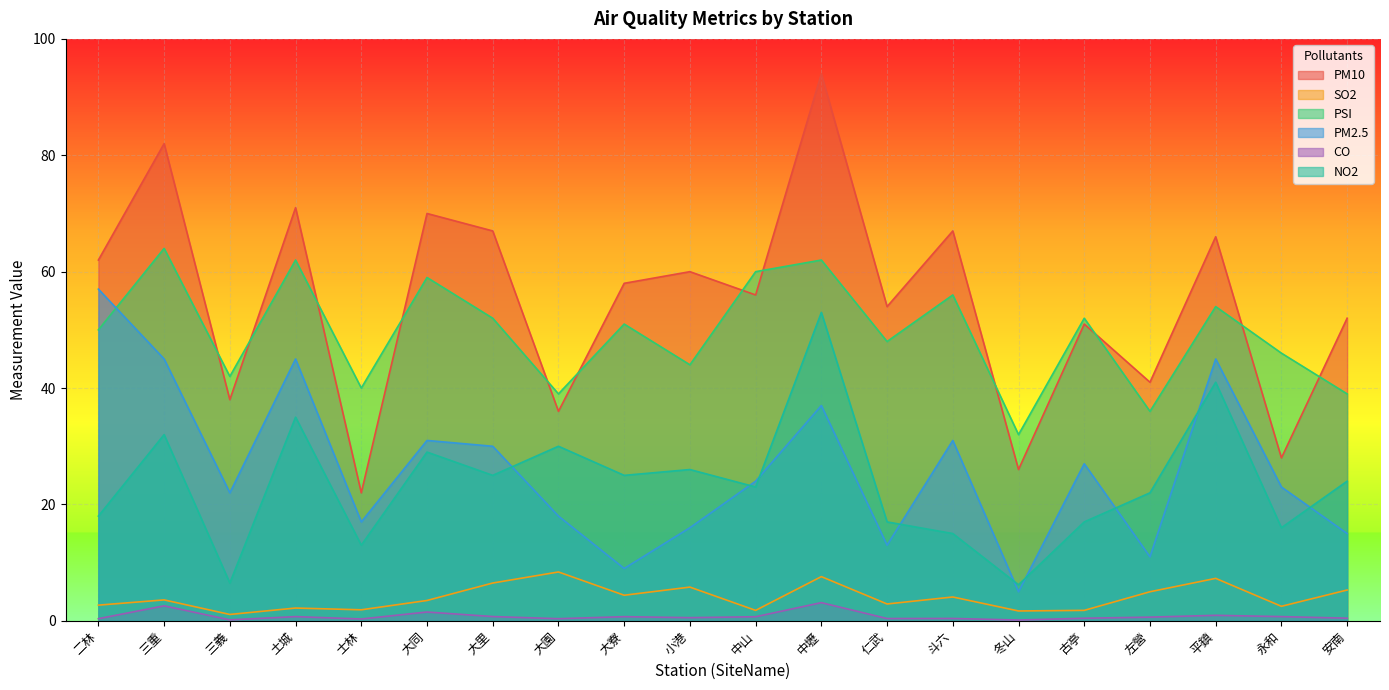

How many lines are shown in the chart?

6